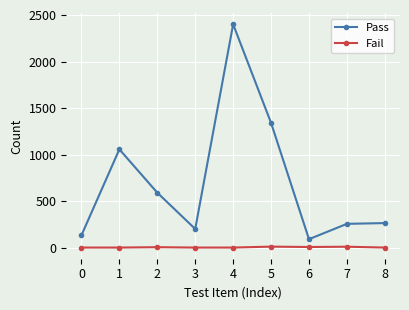

Between 2 and 6, which series saw the biggest shift?

Pass